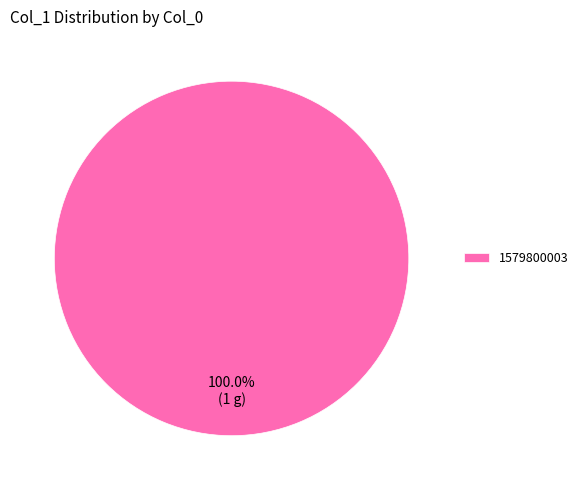

What percentage is the 1579800003 slice, to the nearest percent?

100%